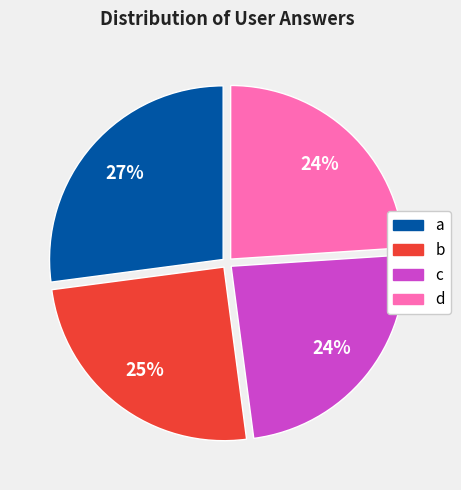

The b slice represents 25% of the pie. True or false?

True